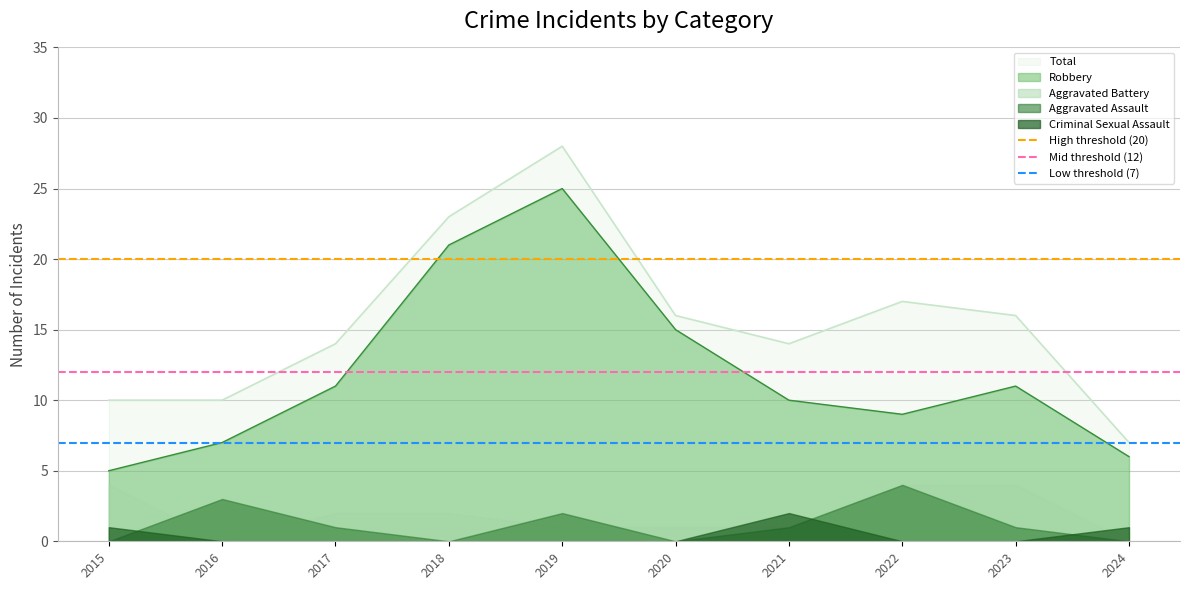

At which category is the sum across all series the highest?

2015